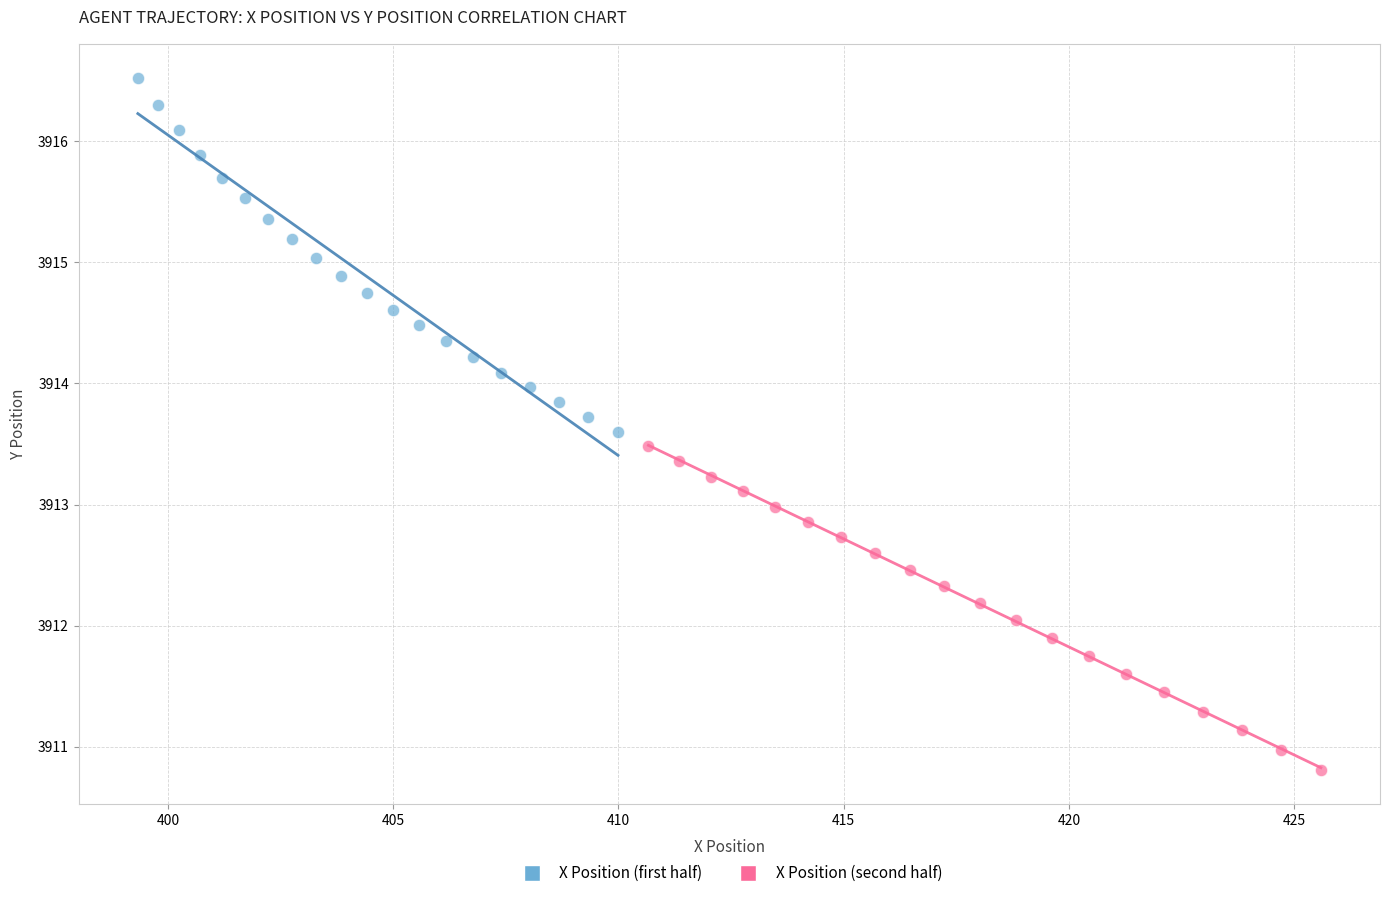

Which series reaches the minimum Y coordinate?

X Position (second half)